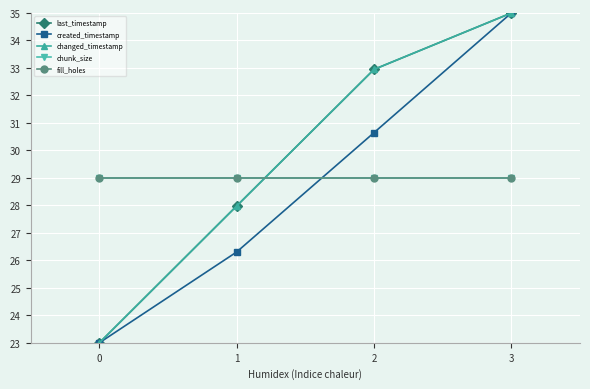

True or false: last_timestamp and fill_holes intersect in this chart.

True